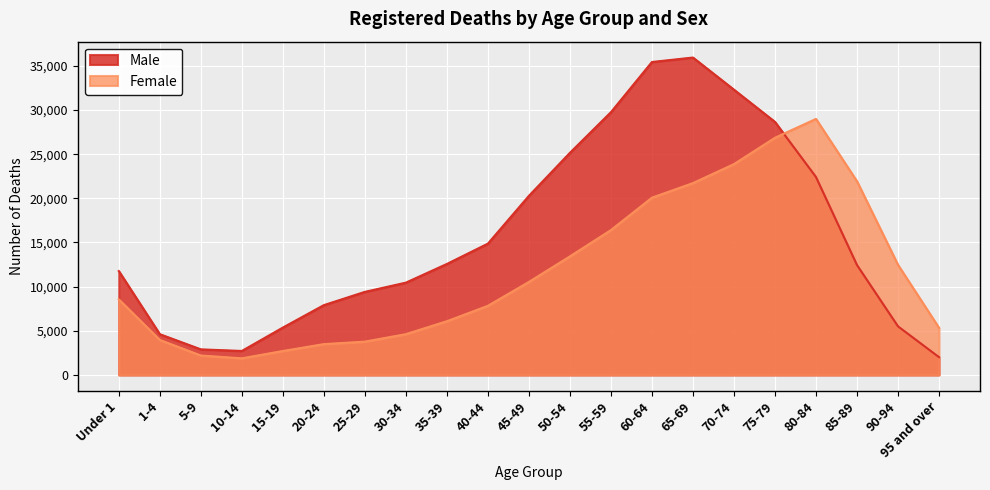

In Female, how many points are higher than both neighbors (excluding endpoints)?

1